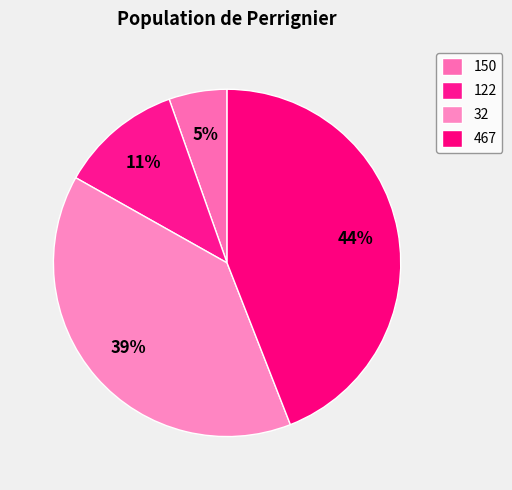

Does 467 represent more than half of the total?

No